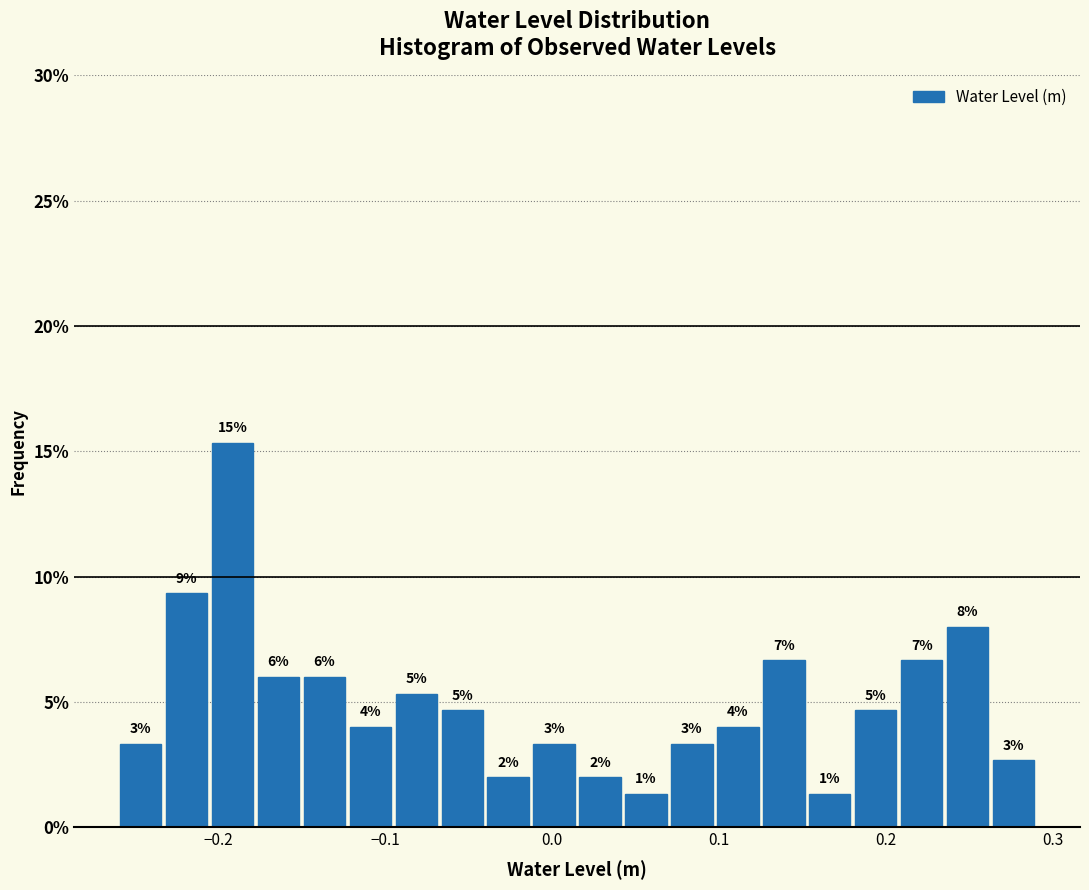

Around what value on the x-axis is the tallest bar? Give the approximate position of its centre, as read against the axis.

-0.19